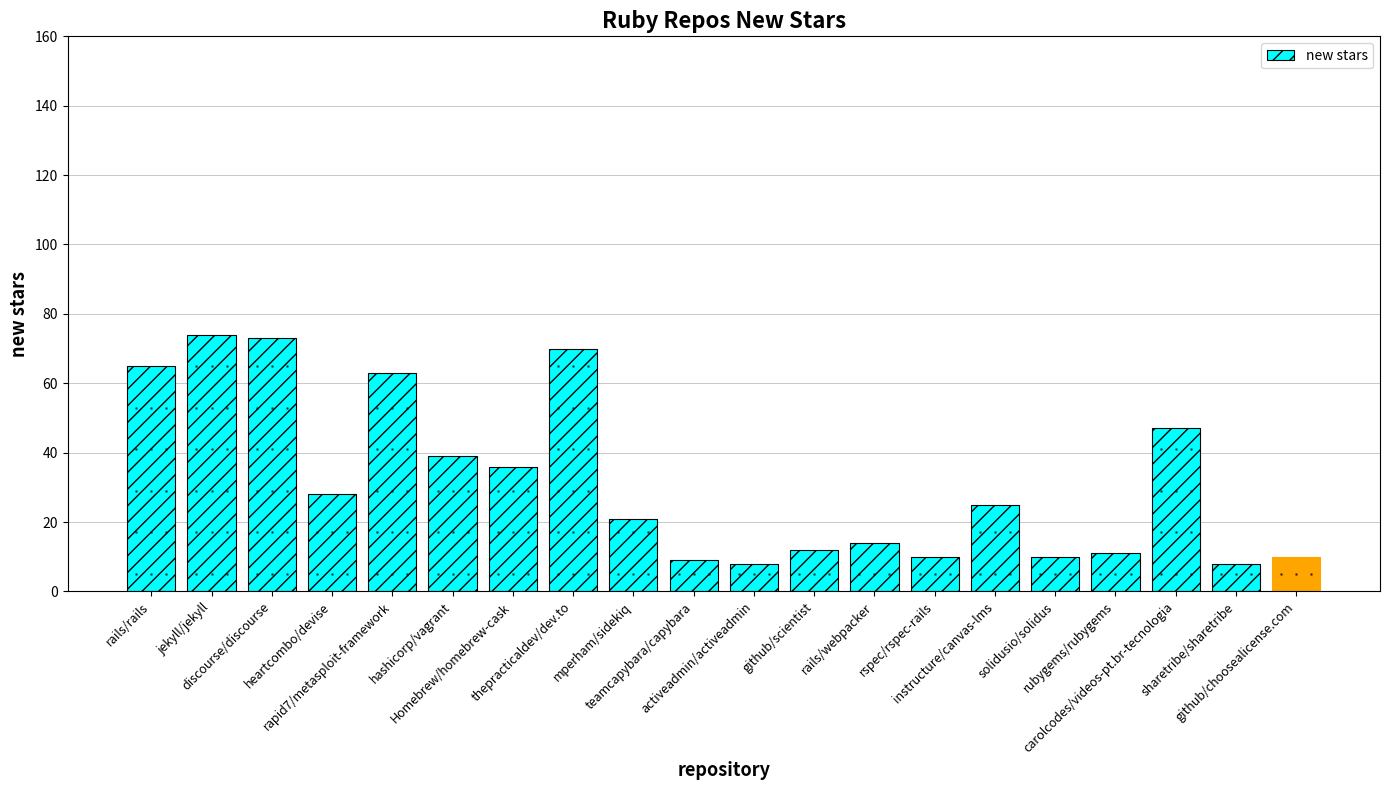

Reading left to right, what are all the values shown in this chart?

65	74	73	28	63	39	36	70	21	9	8	12	14	10	25	10	11	47	8	10